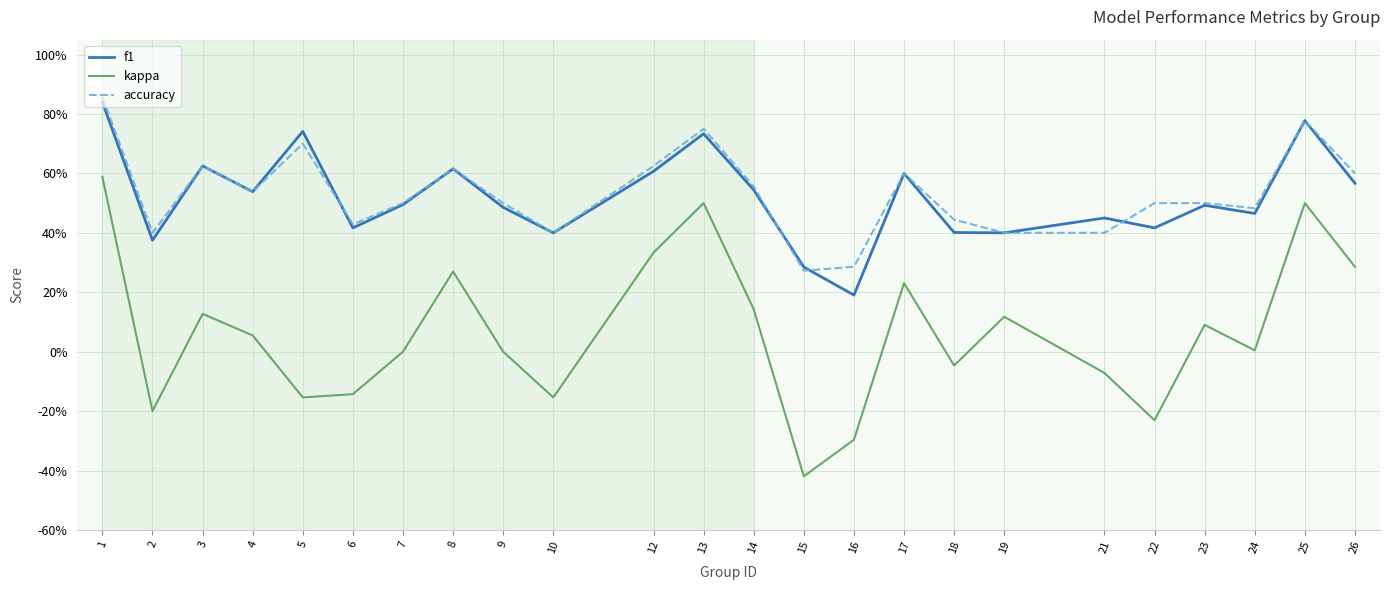

Reading left to right, list all the values displayed in this chart.

f1: 1=0.8	2=0.4	3=0.6	4=0.5	5=0.7	6=0.4	7=0.5	8=0.6	9=0.5	10=0.4	12=0.6	13=0.7	14=0.5	15=0.3	16=0.2	17=0.6	18=0.4	19=0.4	21=0.5	22=0.4	23=0.5	24=0.5	25=0.8	26=0.6
kappa: 1=0.6	2=-0.2	3=0.1	4=0.1	5=-0.2	6=-0.1	7=0.0	8=0.3	9=0.0	10=-0.2	12=0.3	13=0.5	14=0.1	15=-0.4	16=-0.3	17=0.2	18=-0.0	19=0.1	21=-0.1	22=-0.2	23=0.1	24=0.0	25=0.5	26=0.3
accuracy: 1=0.9	2=0.4	3=0.6	4=0.5	5=0.7	6=0.4	7=0.5	8=0.6	9=0.5	10=0.4	12=0.6	13=0.8	14=0.6	15=0.3	16=0.3	17=0.6	18=0.4	19=0.4	21=0.4	22=0.5	23=0.5	24=0.5	25=0.8	26=0.6